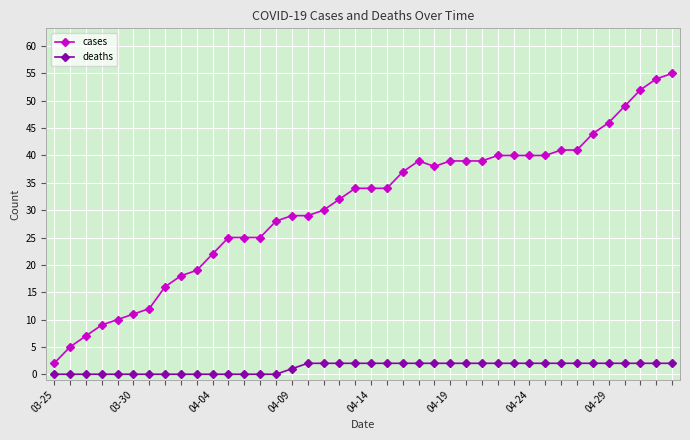

What is the value of the deaths point at the 26th from the left?

2